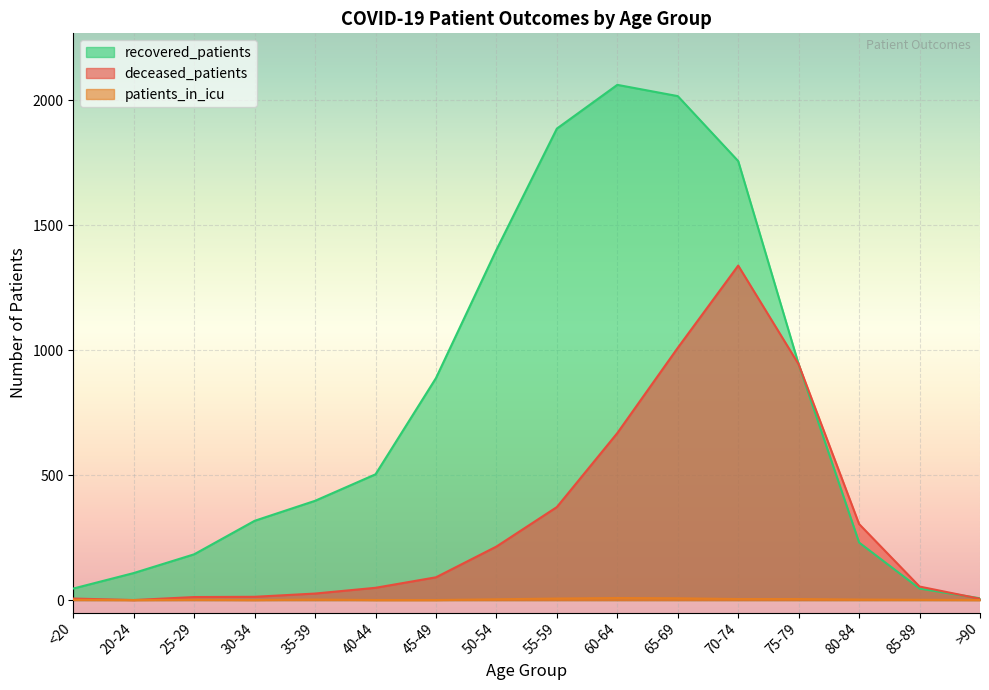

At which label does deceased_patients first exceed 91?

50-54